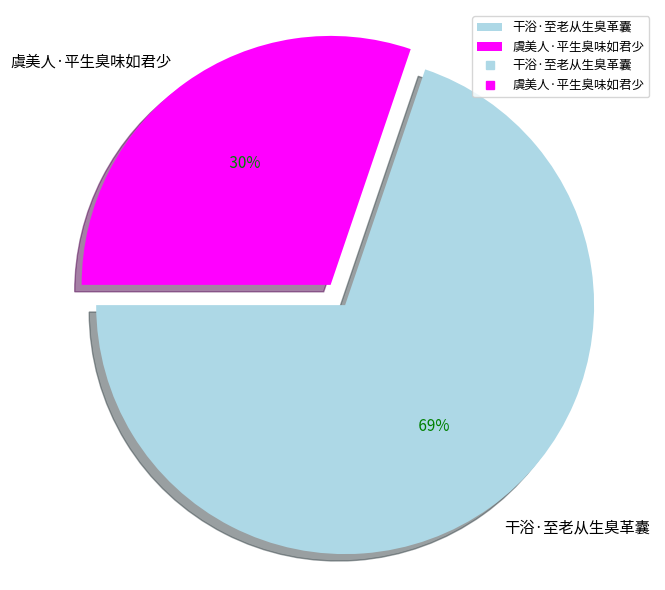

What is the change in value from 干浴·至老从生臭革囊 to 虞美人·平生臭味如君少?

-213098